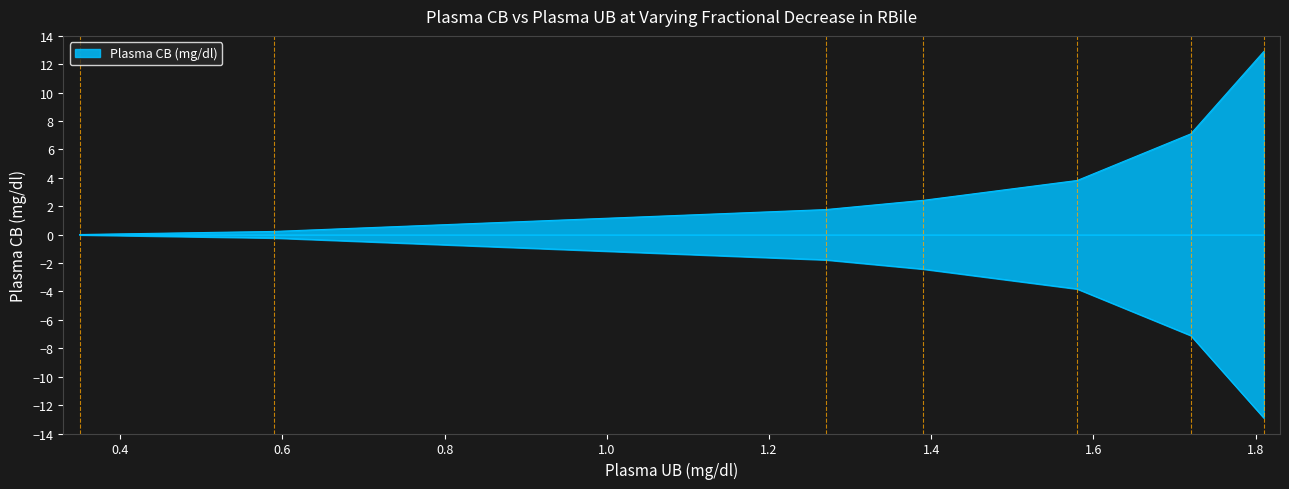

What is the difference between the maximum and minimum values?

12.9